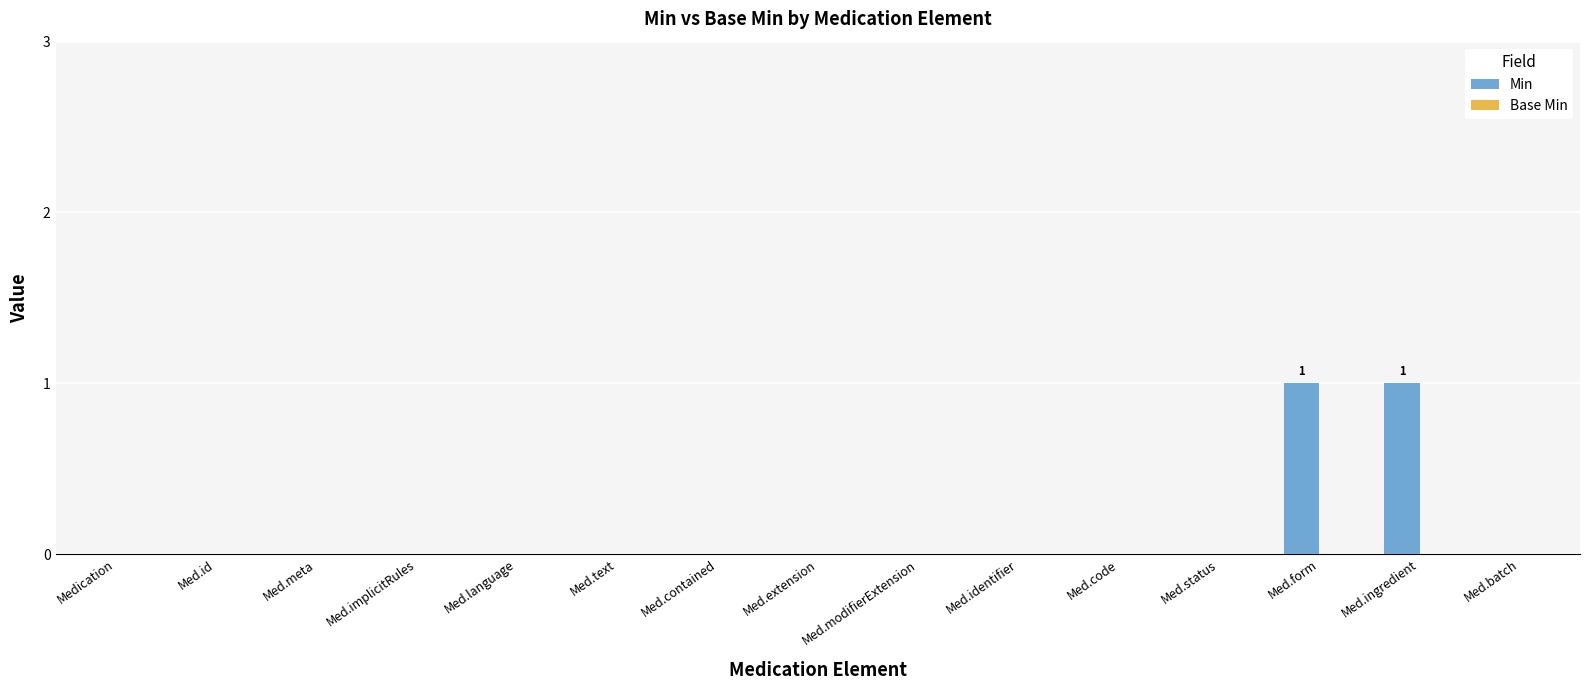

The value at Med.implicitRules is -1. True or false?

False